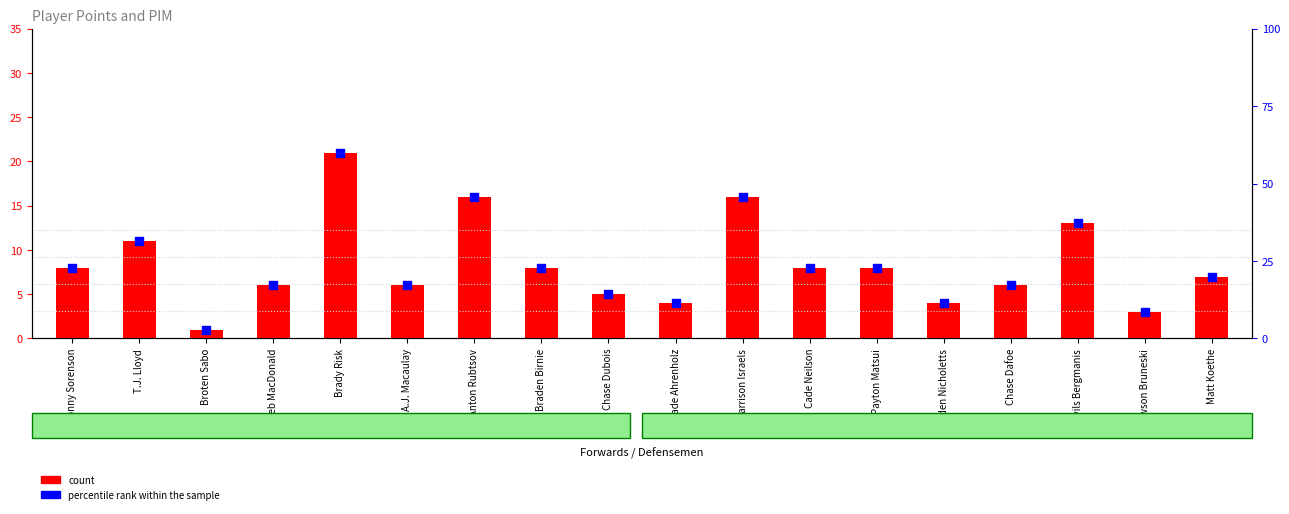

At which category is the sum across all series the highest?

Brady Risk